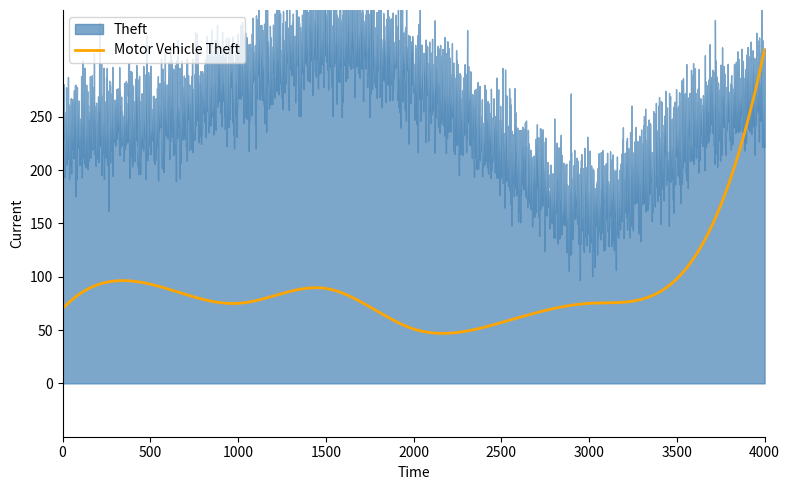

Is it true that Theft equals 228 at 2022?

True